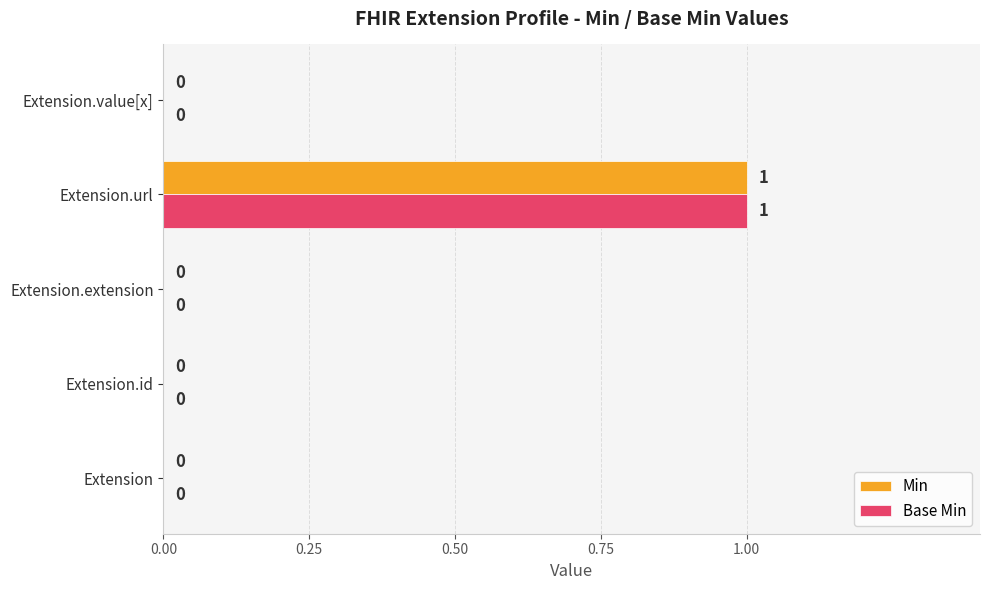

The Min series shows 0 at Extension.url. True or false?

False